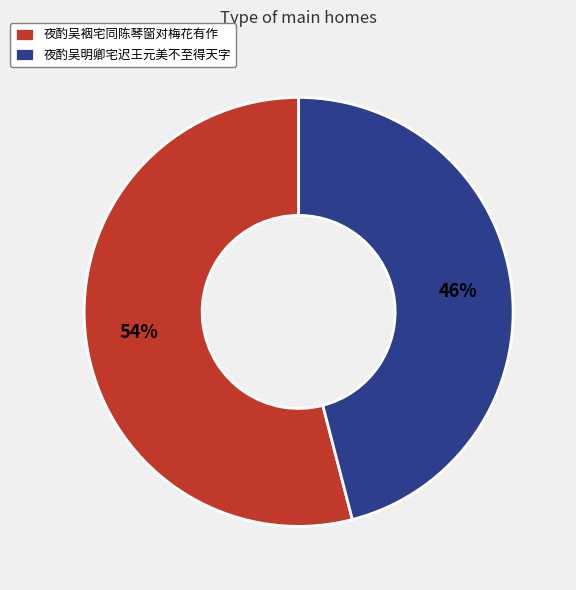

What percentage is the 夜酌吴明卿宅迟王元美不至得天字 slice, to the nearest percent?

46%